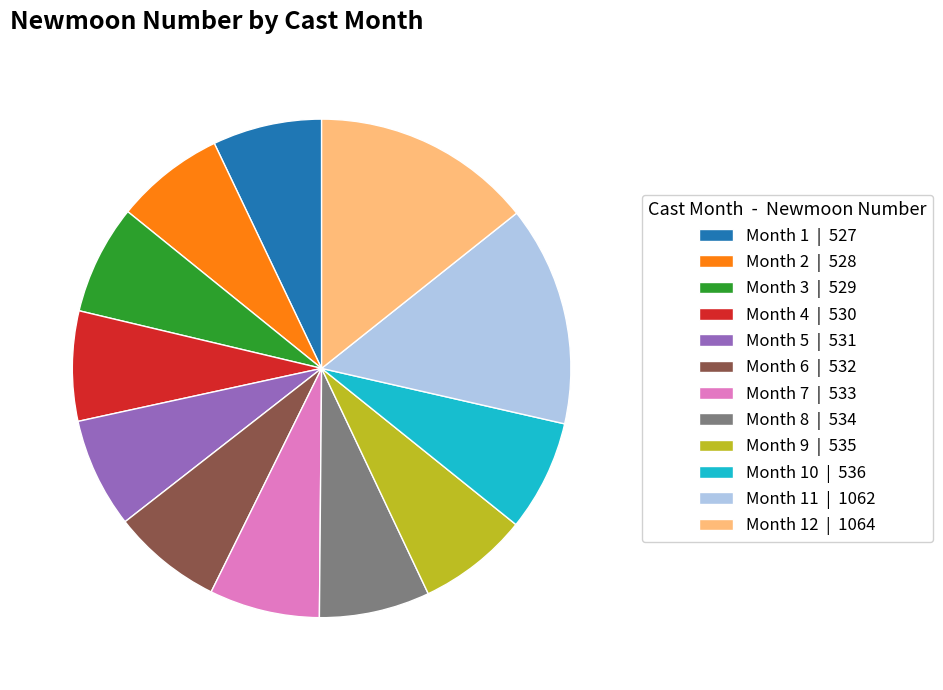

Does any single category account for the majority?

No